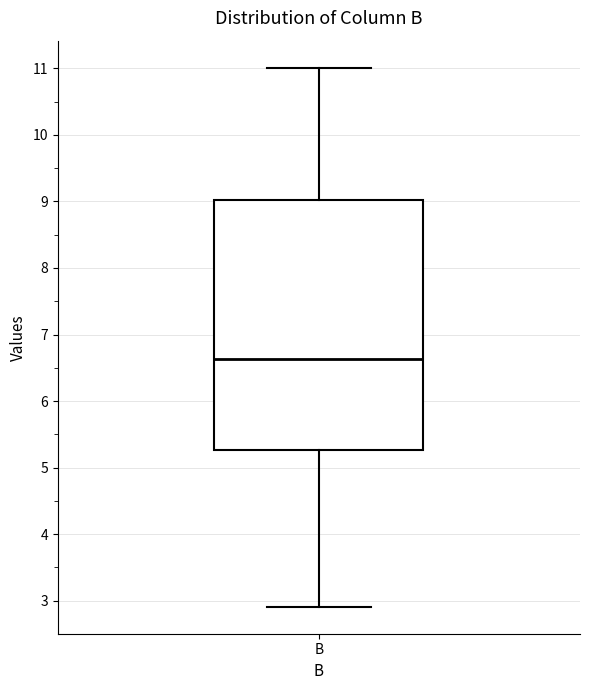

Where is the upper edge of the box for B on the y-axis? The values are not printed on the chart, so give them approximately, as read against the axis.

9.0